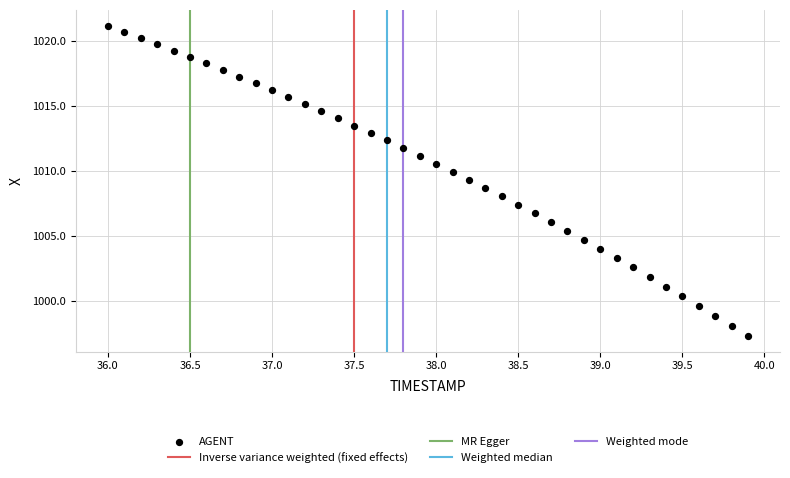

What is the range of X values (max minus min)?

3.9